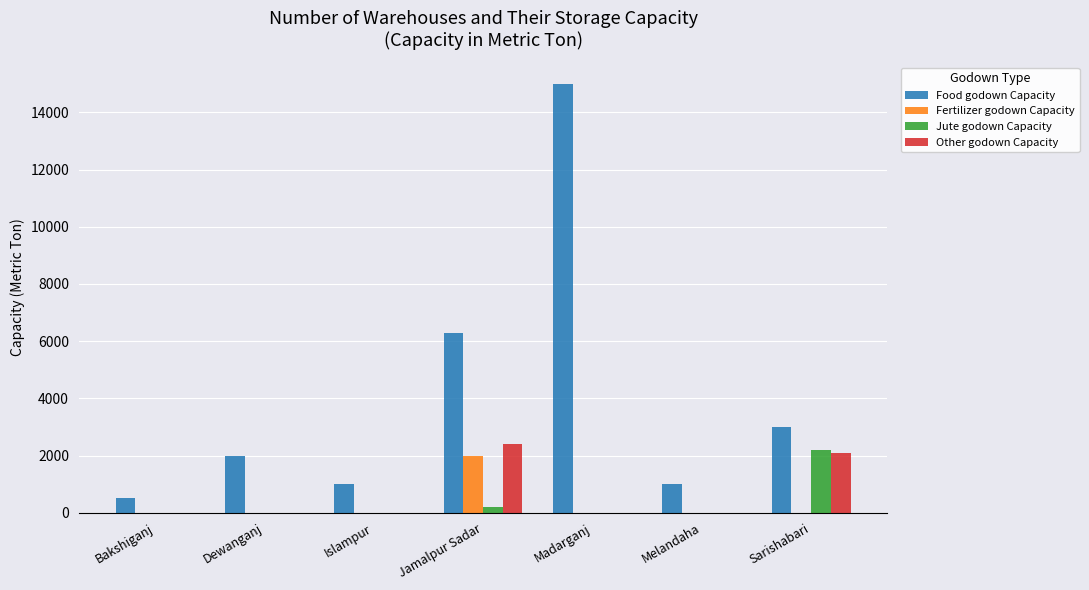

What are all the series names shown in the legend?

Food godown Capacity, Fertilizer godown Capacity, Jute godown Capacity, Other godown Capacity